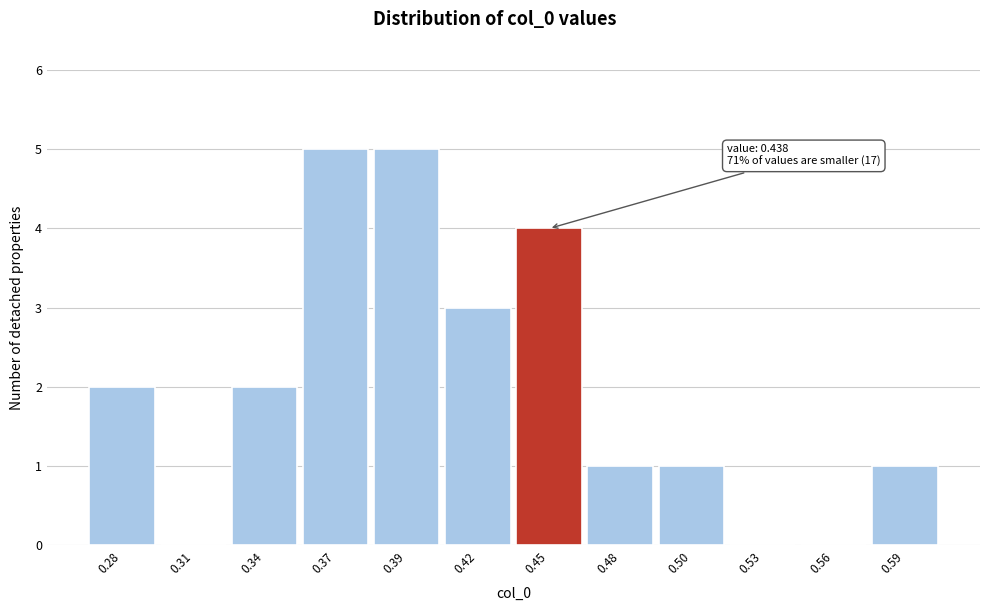

Reading left to right, extract all data points from this chart.

0.28=2	0.31=0	0.34=2	0.37=5	0.39=5	0.42=3	0.45=4	0.48=1	0.50=1	0.53=0	0.56=0	0.59=1